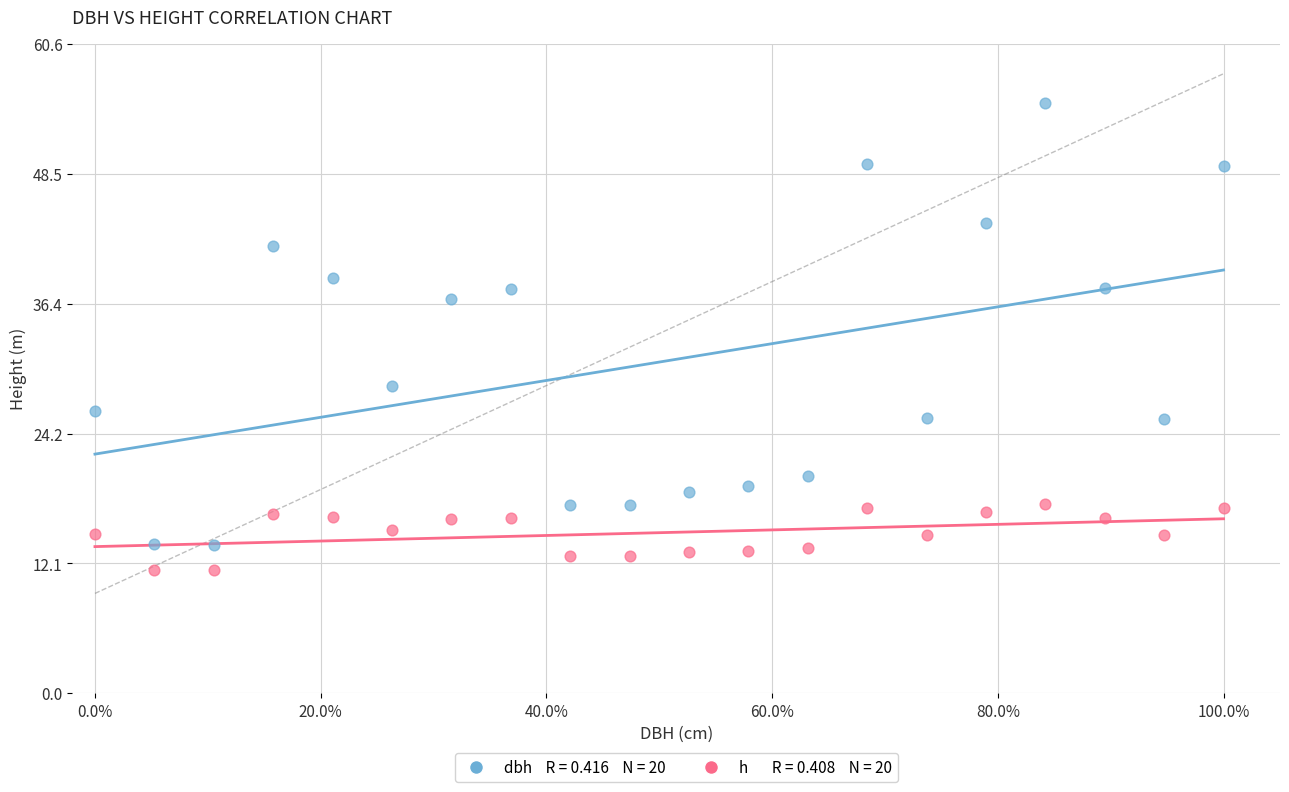

Across all data points, what is the range of X values (max minus min)?

1.0